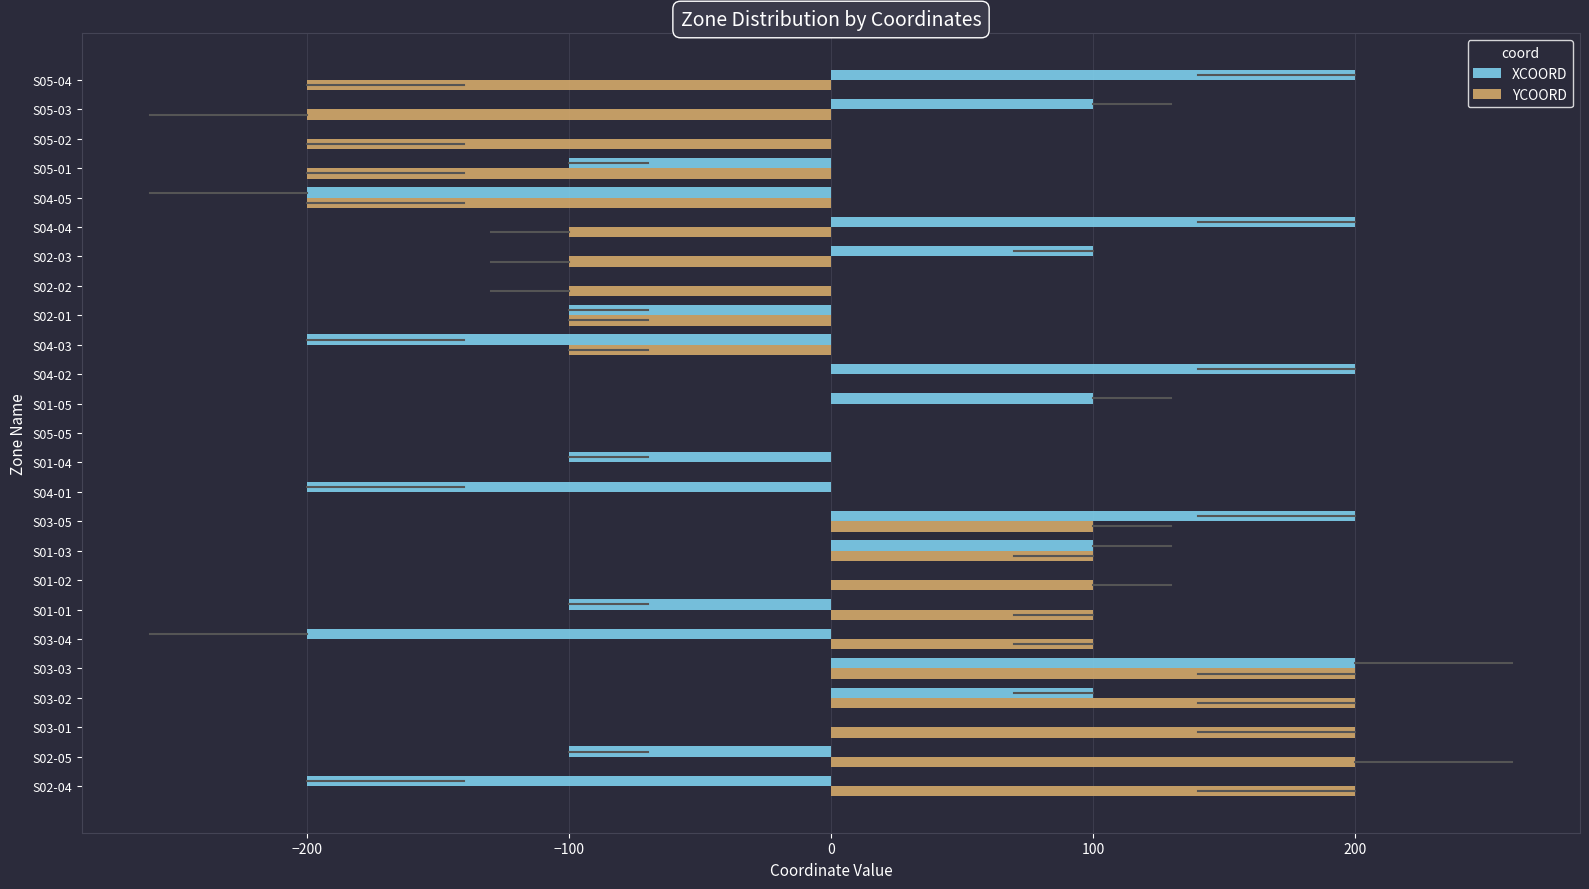

How many categories are shown in the chart?

25